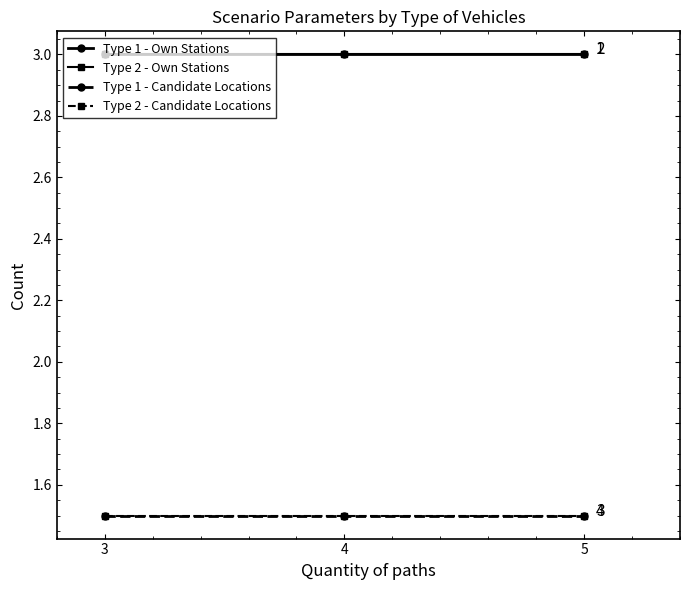

Does the chart have visible grid lines?

No